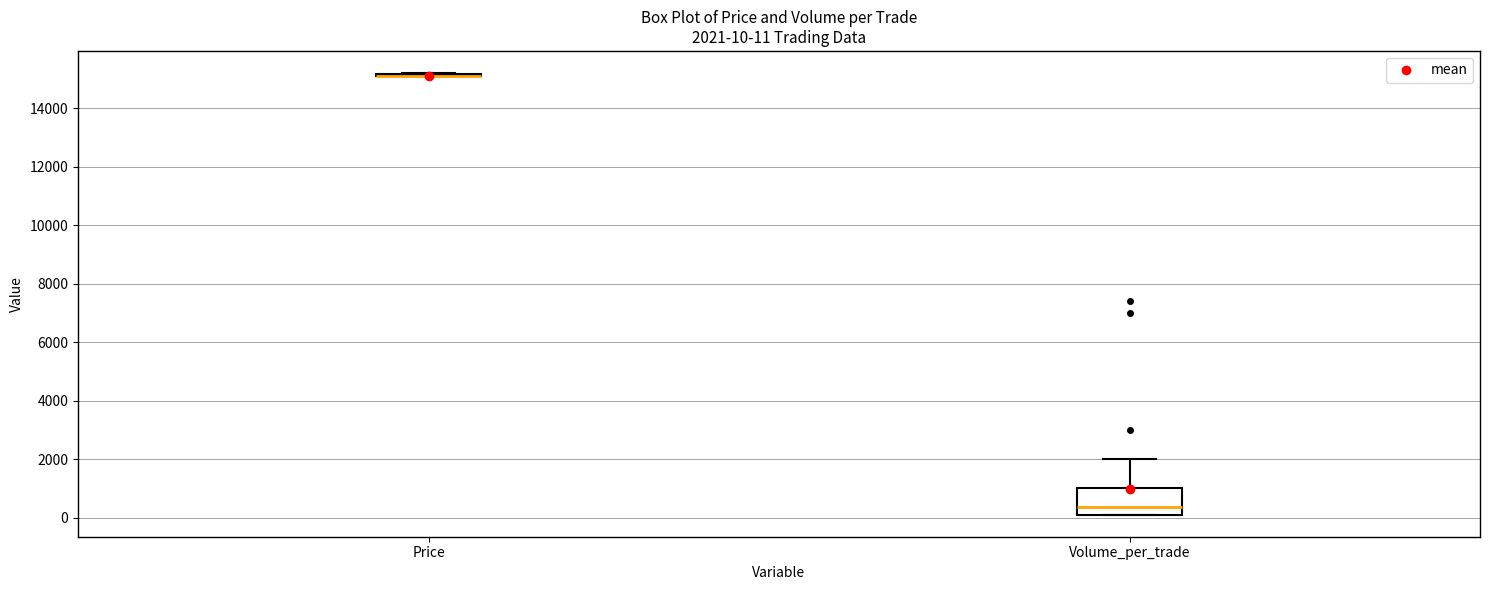

Which box is the tallest, from its lower edge to its upper edge?

Volume_per_trade